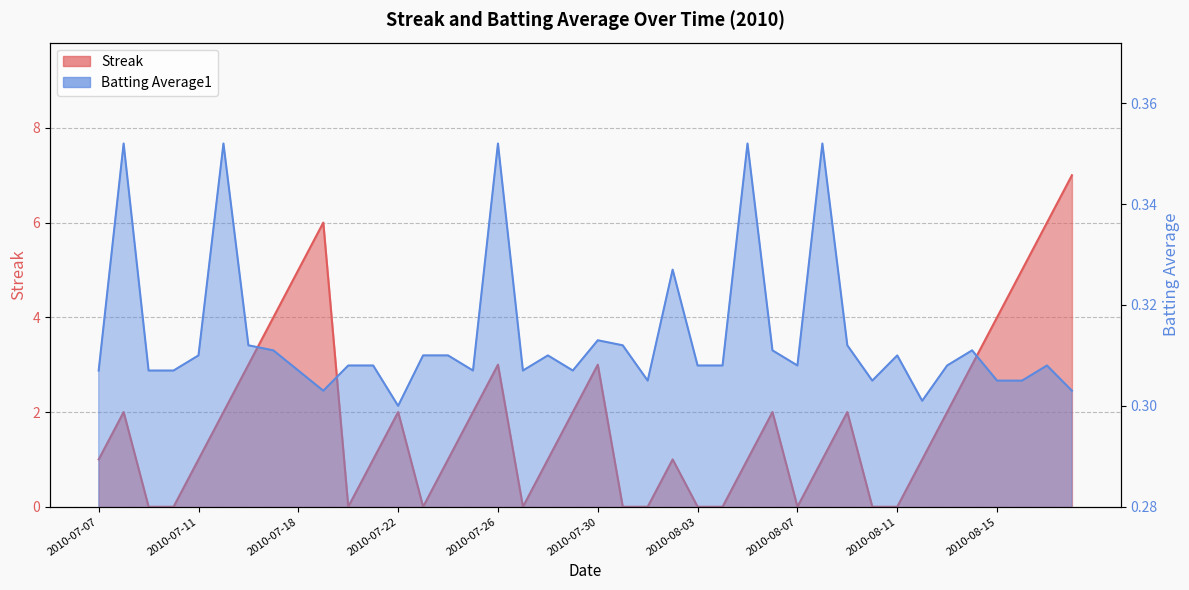

What are all the series names shown in the legend?

Streak, Batting Average1